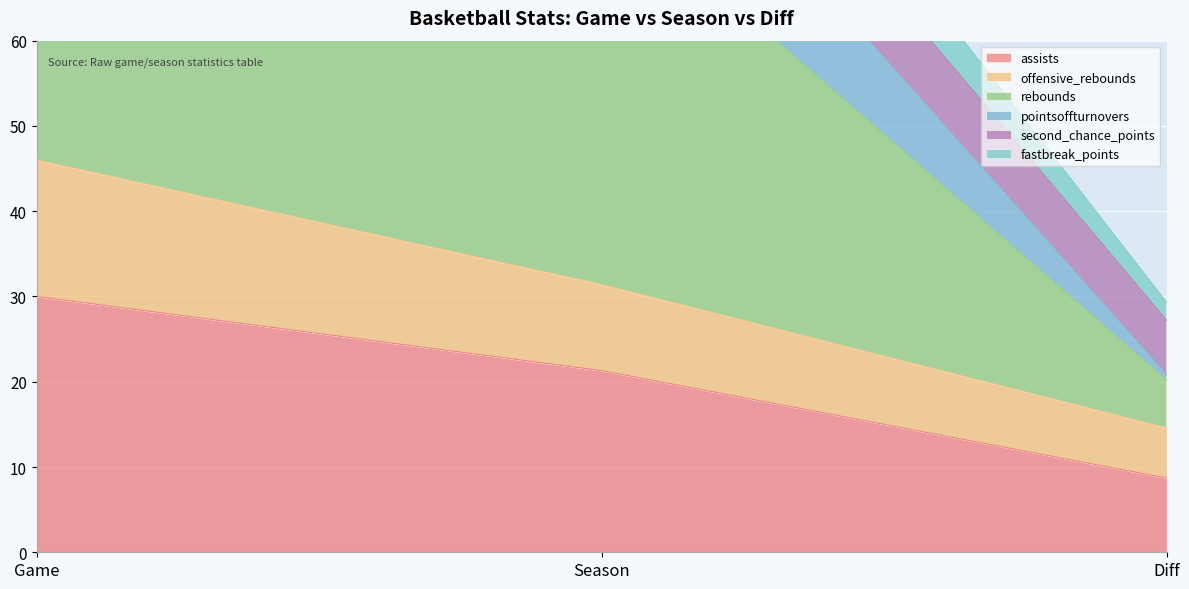

What value does the fastbreak_points series have at Season?

114.7